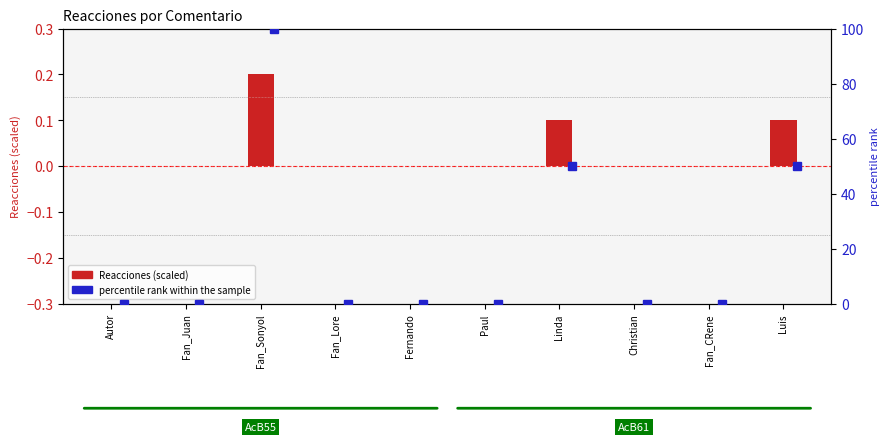

Reading right to left, extract all data points from this chart.

Luis=0.1	Fan_CRene=0.0	Christian=0.0	Linda=0.1	Paul=0.0	Fernando=0.0	Fan_Lore=0.0	Fan_Sonyol=0.2	Fan_Juan=0.0	Autor=0.0